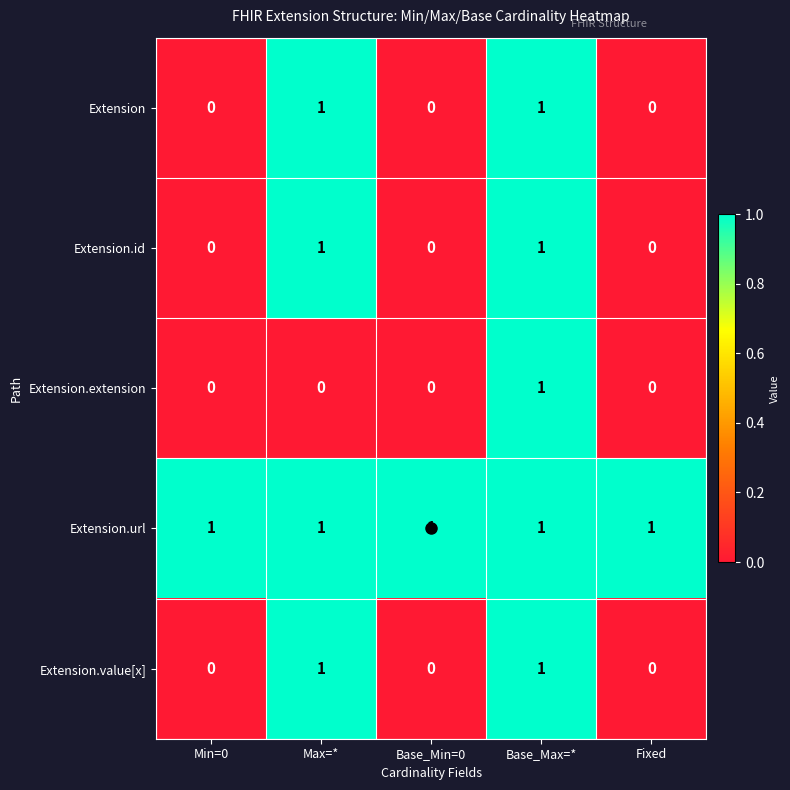

How many categories are shown in the chart?

5